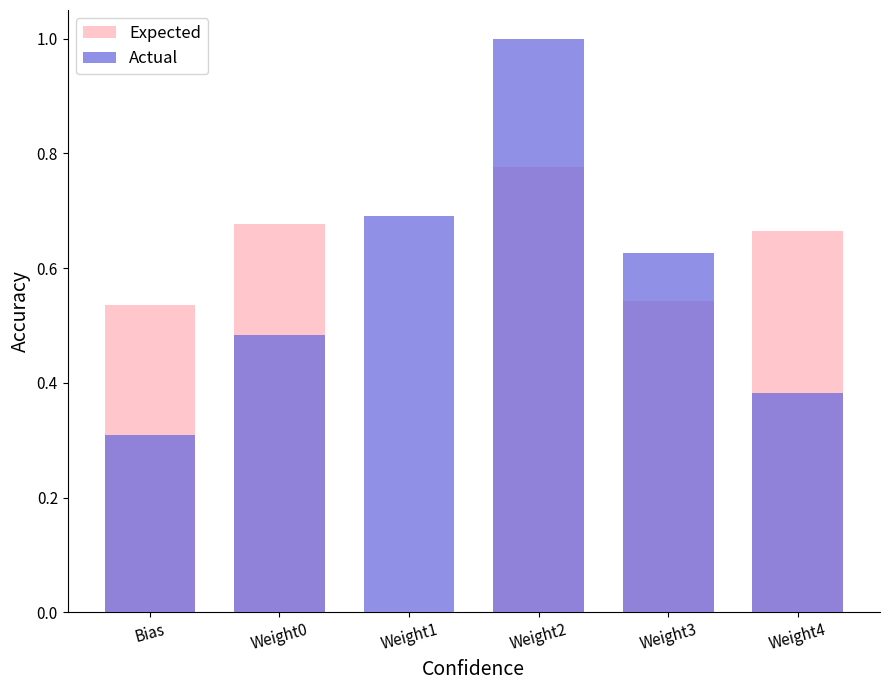

How many bars are there in each group?

2